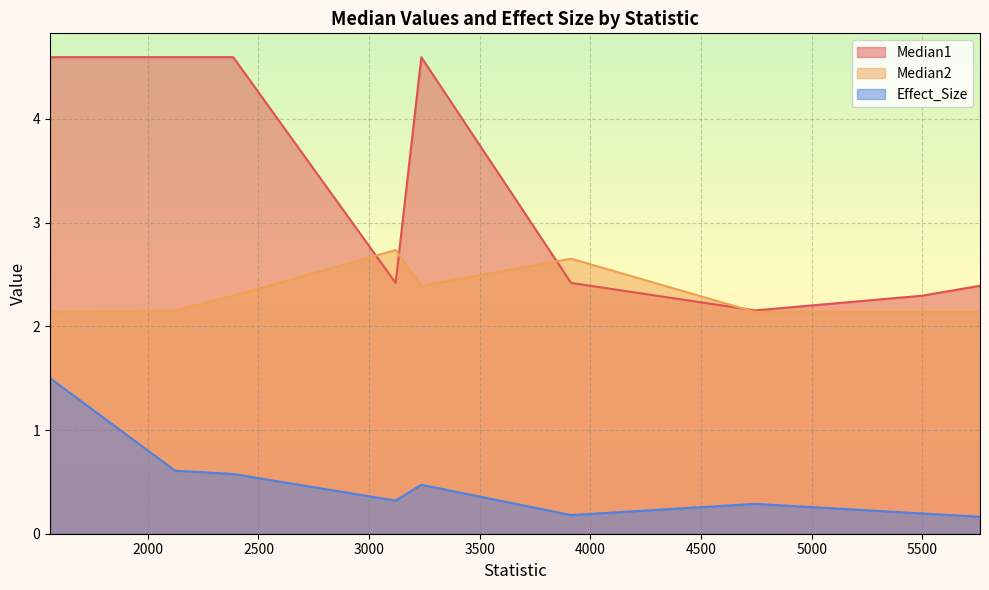

True or false: Median2 has a value of 2.1 at 4744.

True